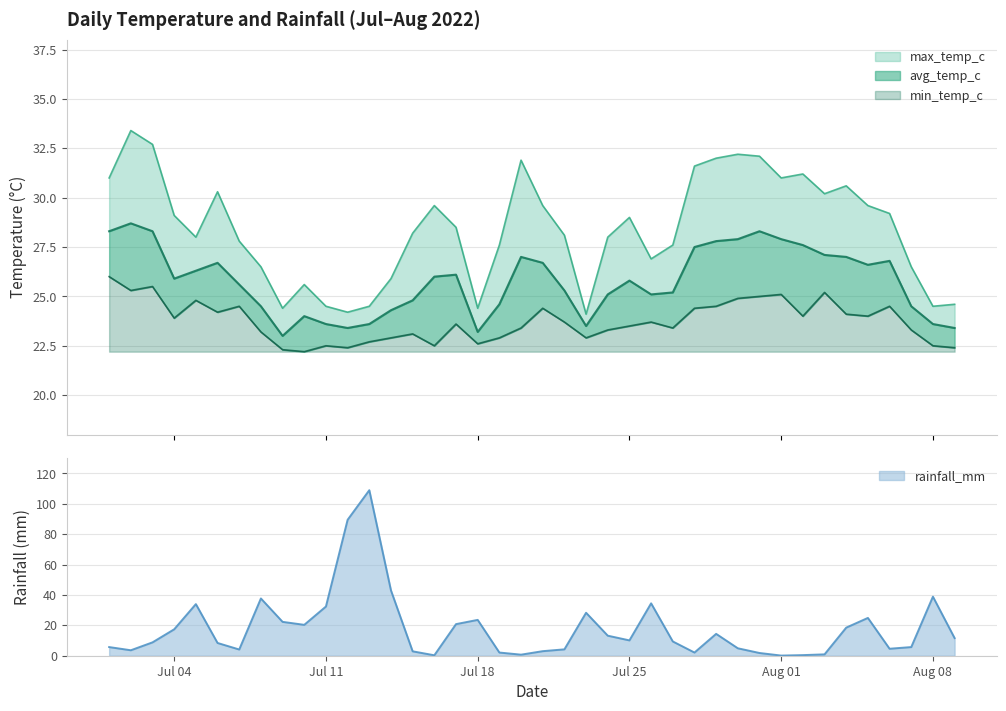

What is the highest value of the min_temp_c series?

3.8